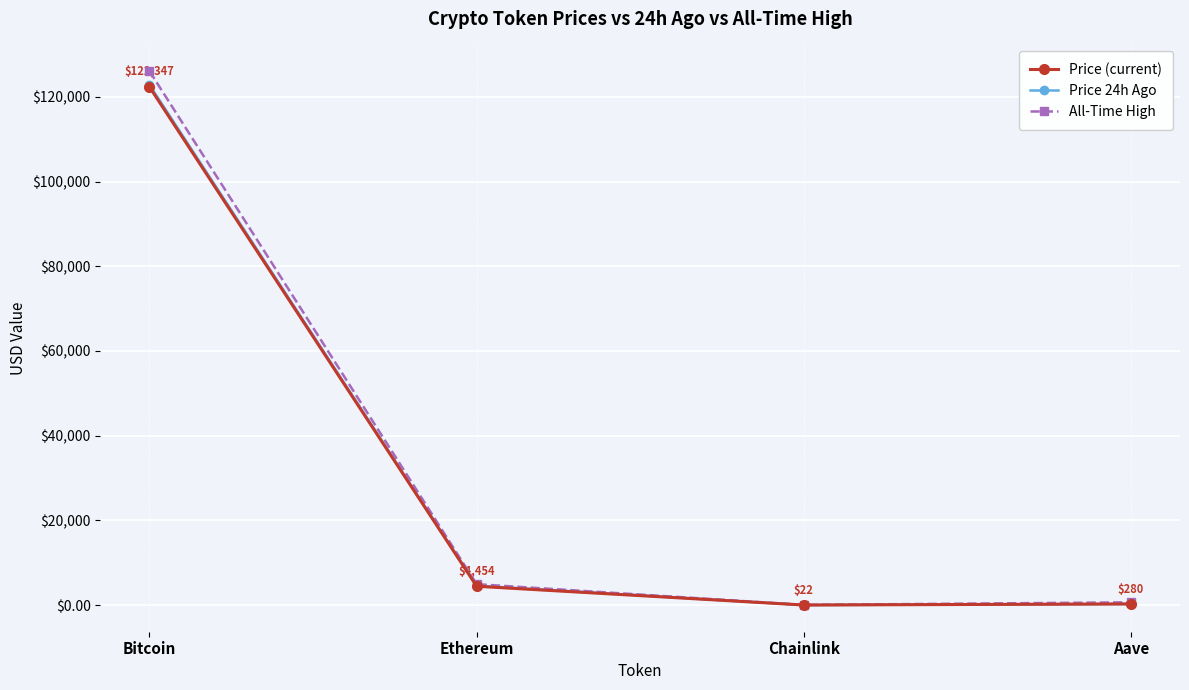

Rank the series by their maximum value, from highest to lowest.

All-Time High, Price 24h Ago, Price (current)